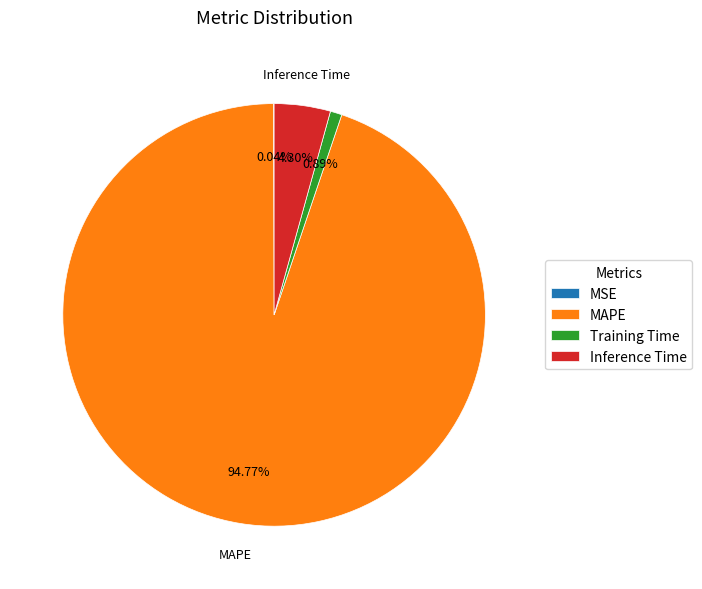

Which slice is the largest?

MAPE